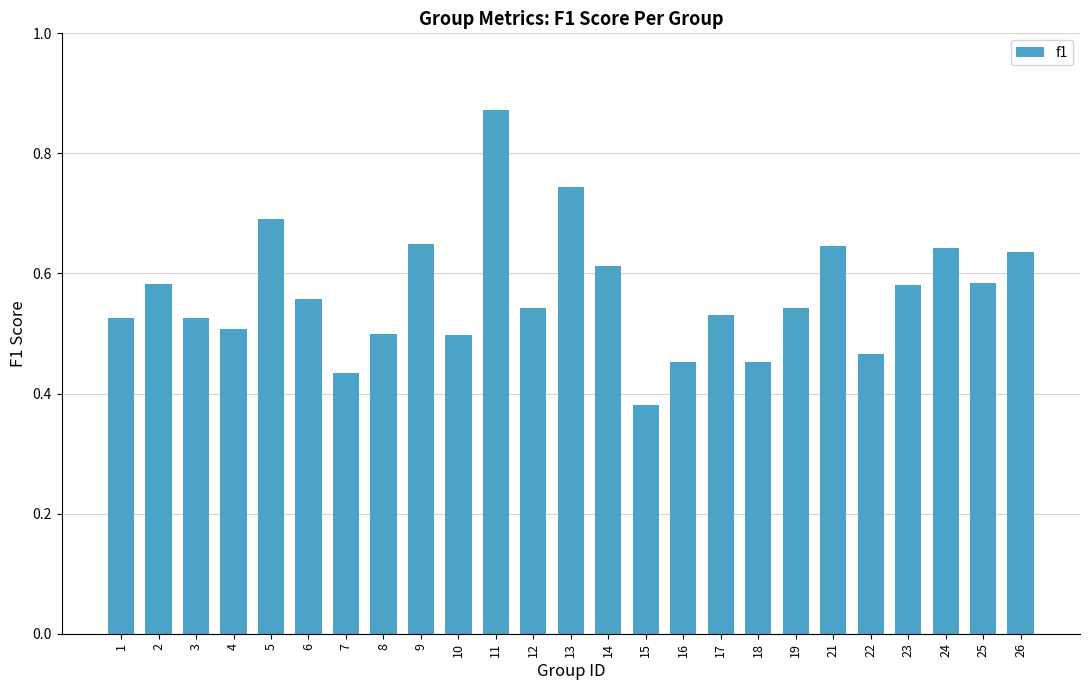

Where is the data nearest to the value 0?

15